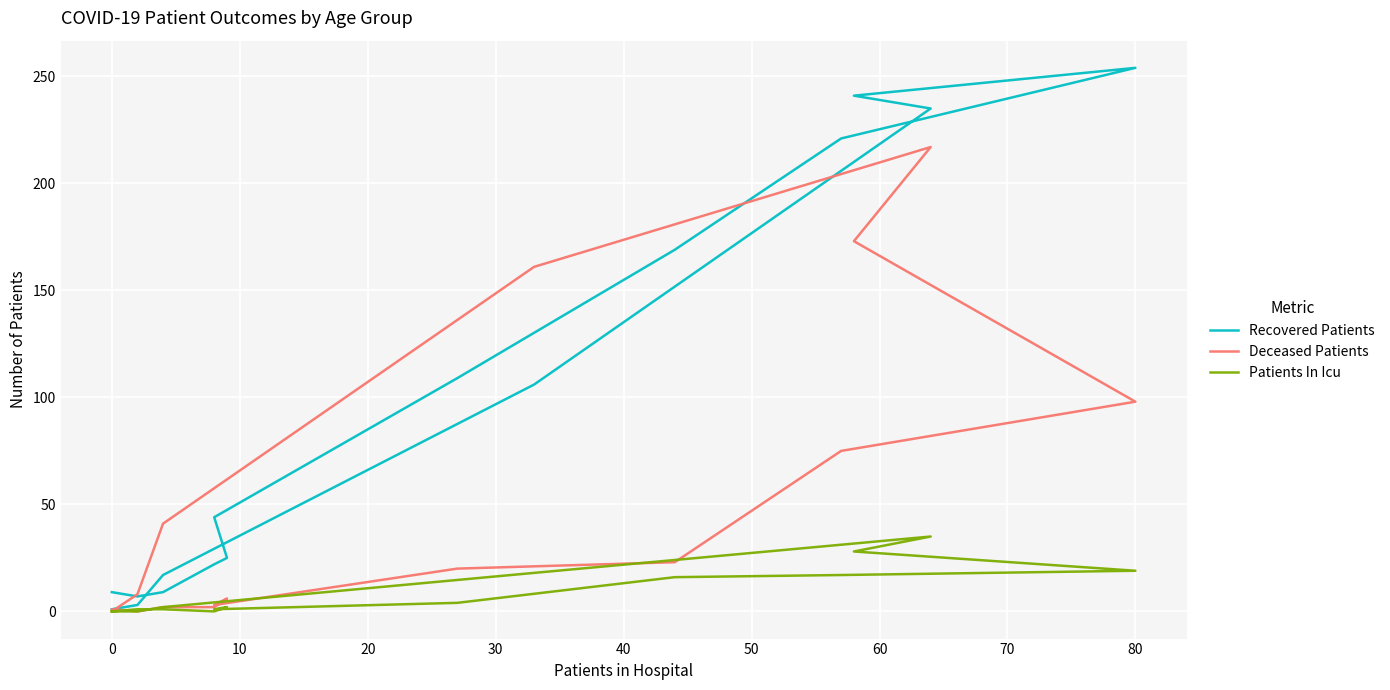

The Recovered Patients series shows 14 at 30. True or false?

False